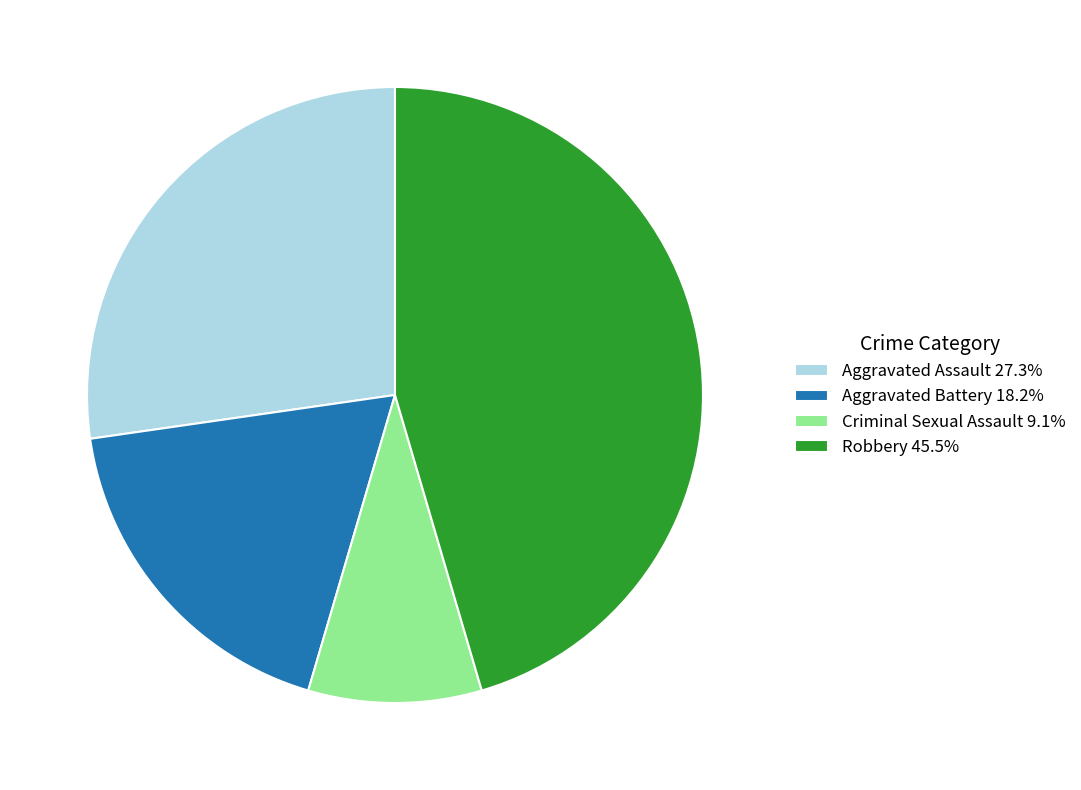

Is there any slice that represents more than half of the pie?

No